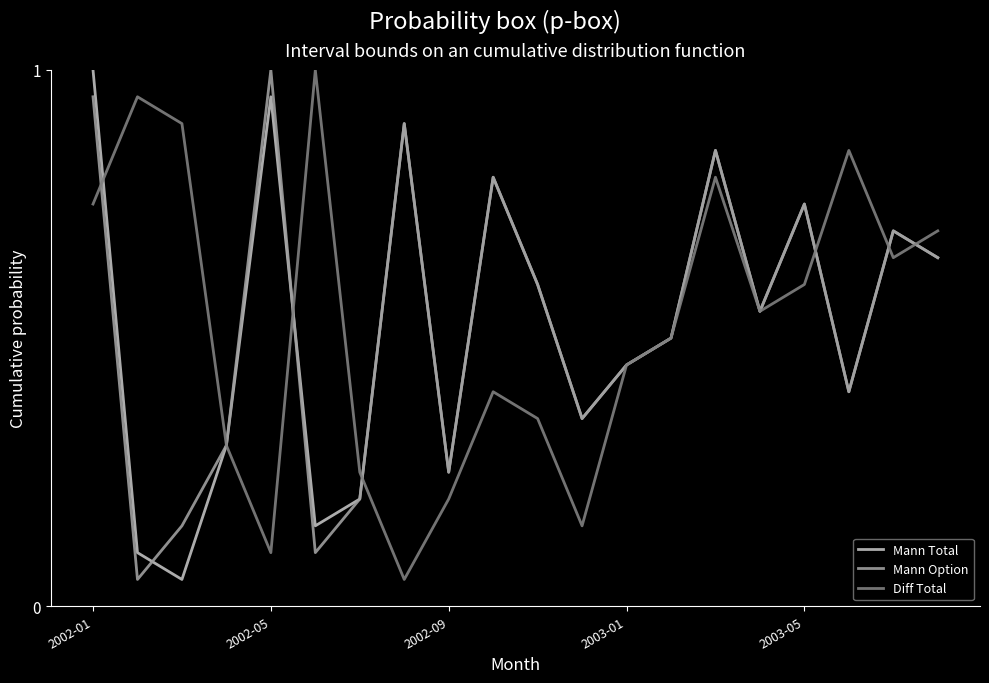

What is the greatest value displayed?

1.0